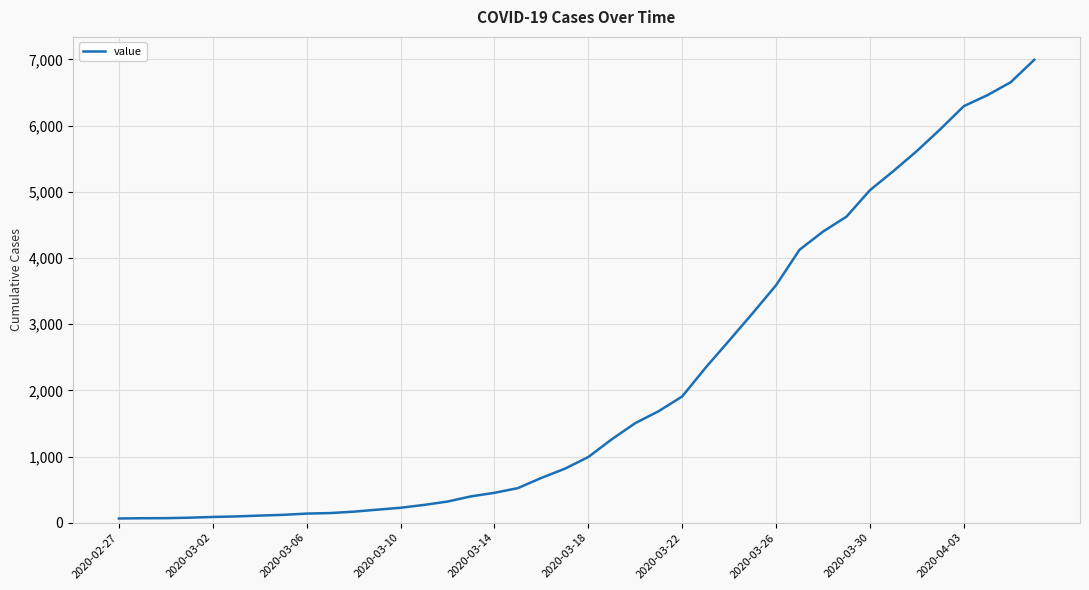

Does the chart have visible grid lines?

Yes